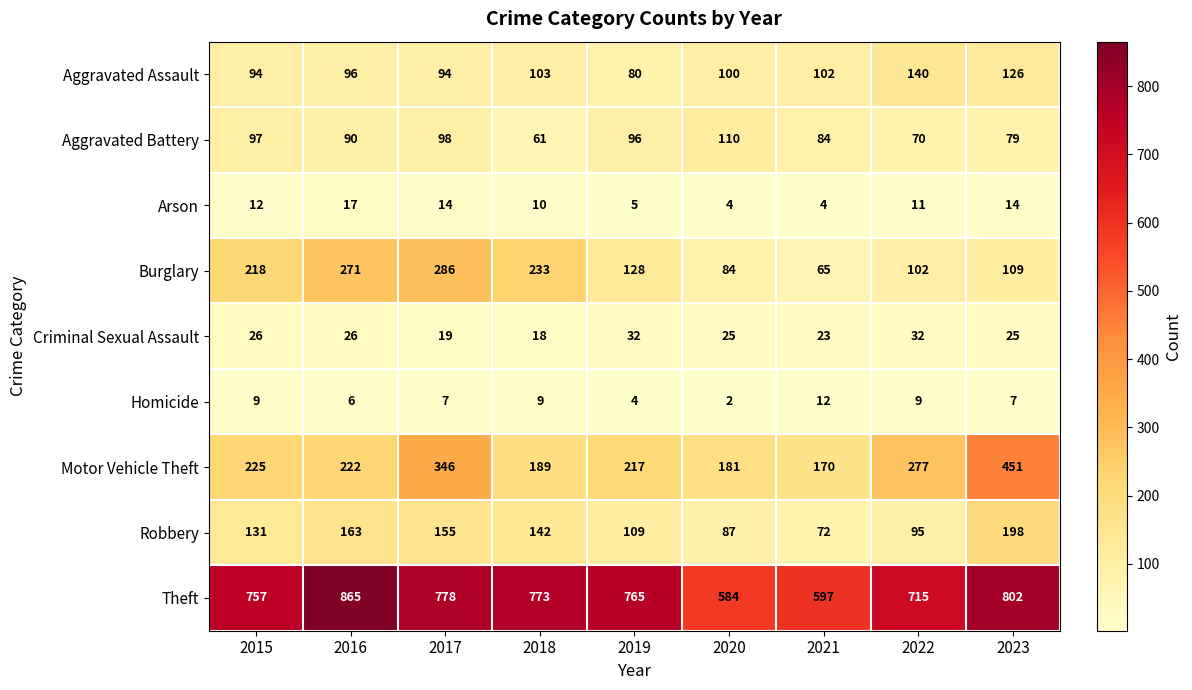

Between 2016 and 2022, which series saw the biggest shift?

Burglary